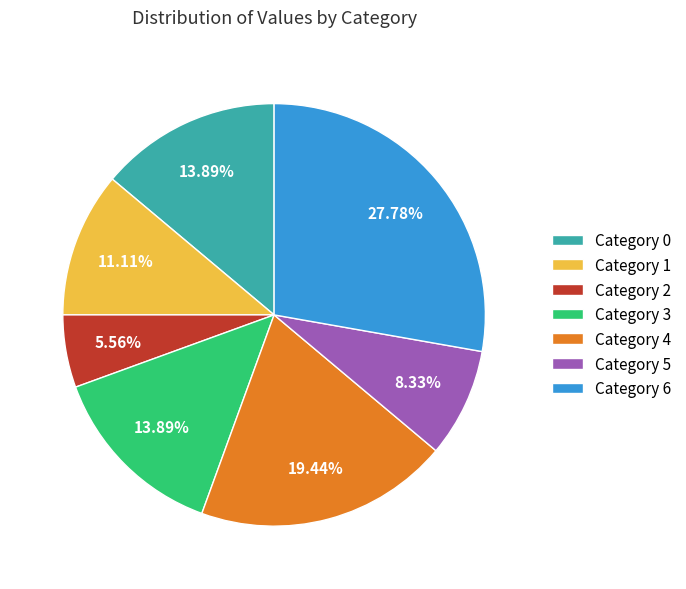

Combined, do Category 1 and Category 6 account for over 50%?

No